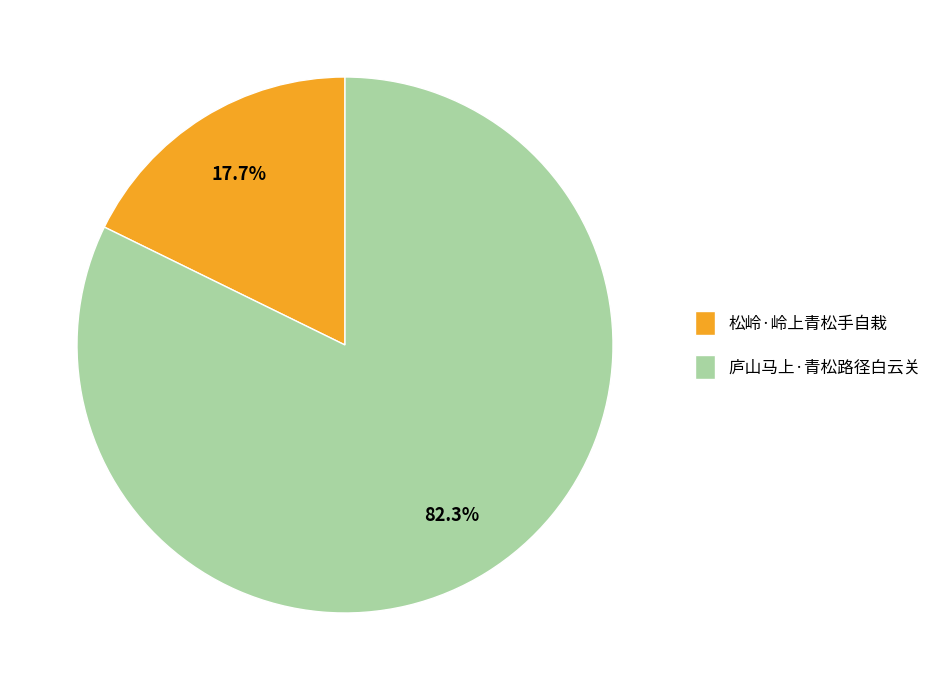

Rank the categories by value from lowest to highest.

松岭·岭上青松手自栽, 庐山马上·青松路径白云关